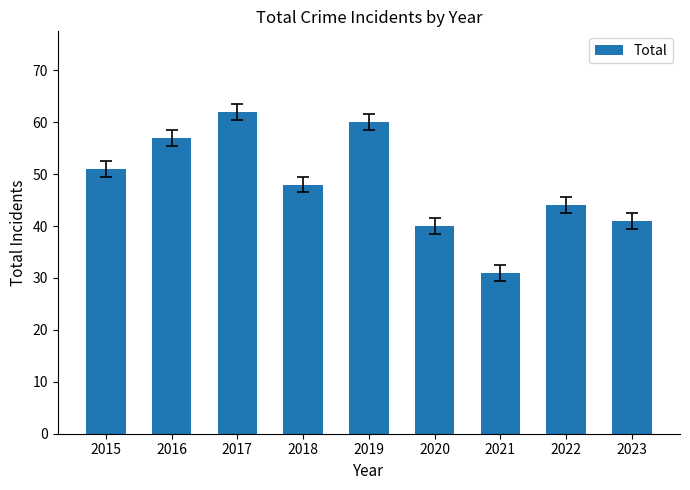

What is the difference between the maximum and minimum values?

31